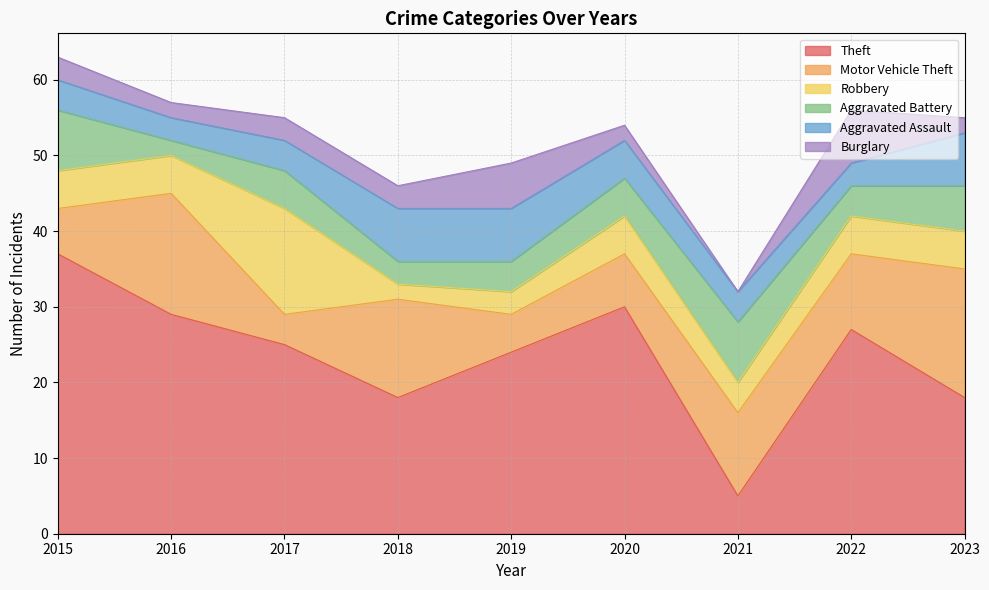

How many interior local peaks does the Aggravated Battery series have?

2